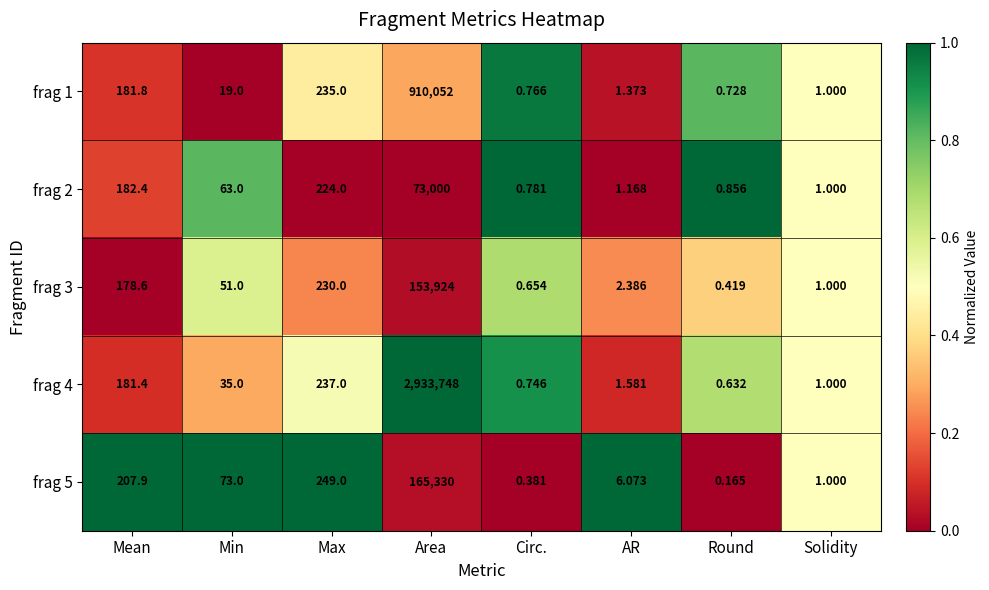

Which series has the widest spread of values?

frag 4